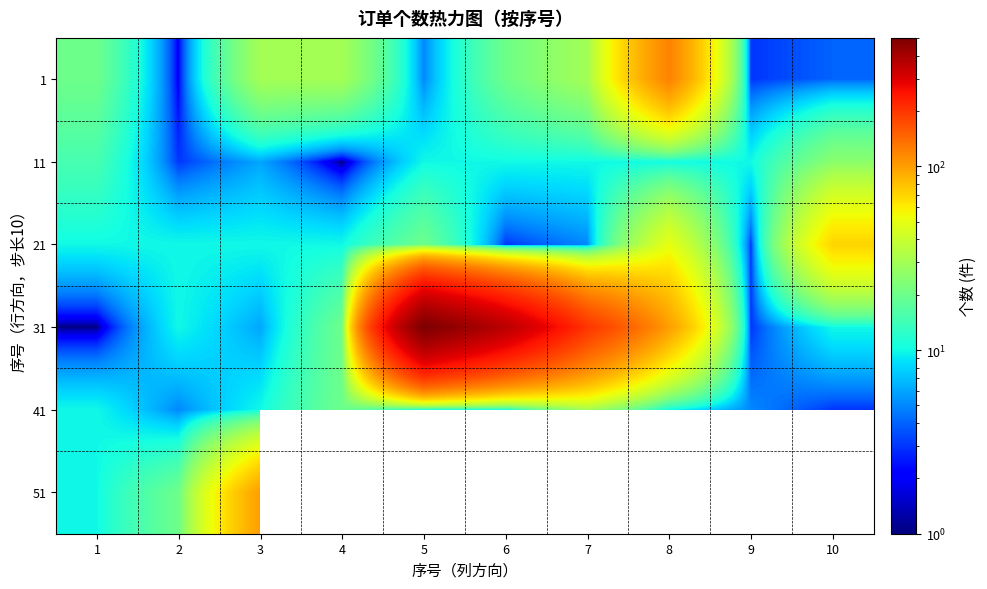

The value of 31 at 3 is 6.0. True or false?

True